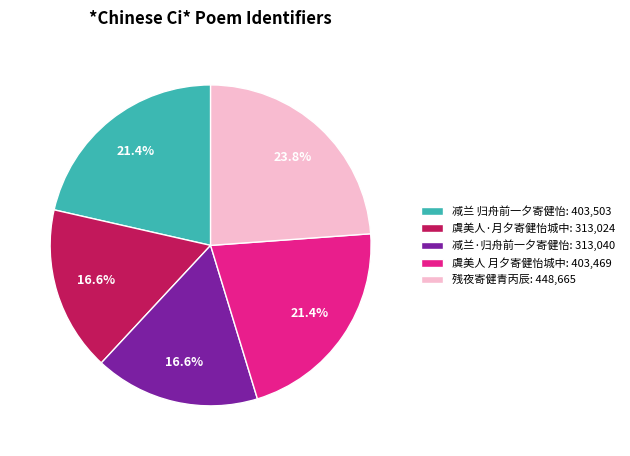

To the nearest percent, what is the average slice percentage?

20%